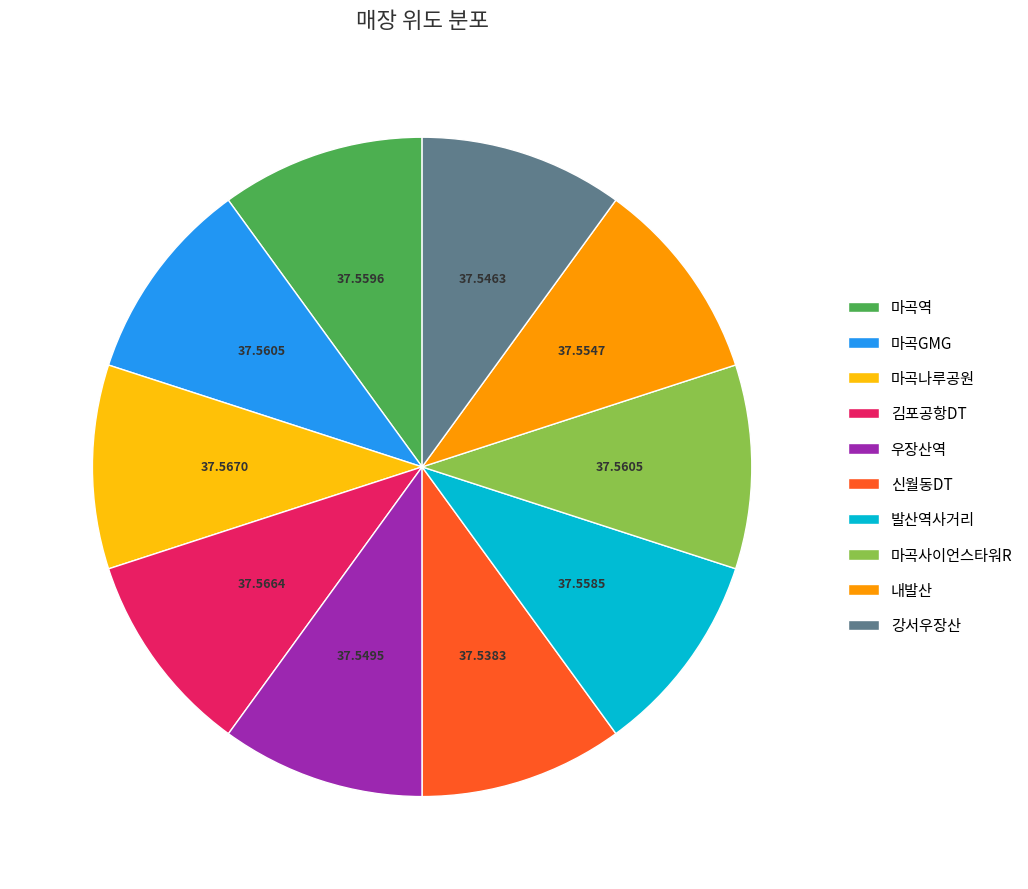

Does 강서우장산 account for over 50% of the chart?

No